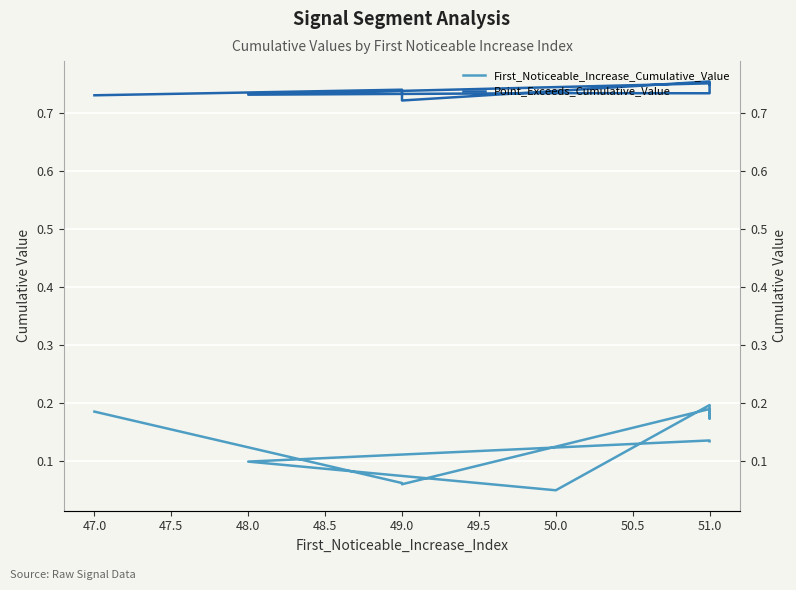

Which series changed the most between 48.5 and 51.0?

First_Noticeable_Increase_Cumulative_Value